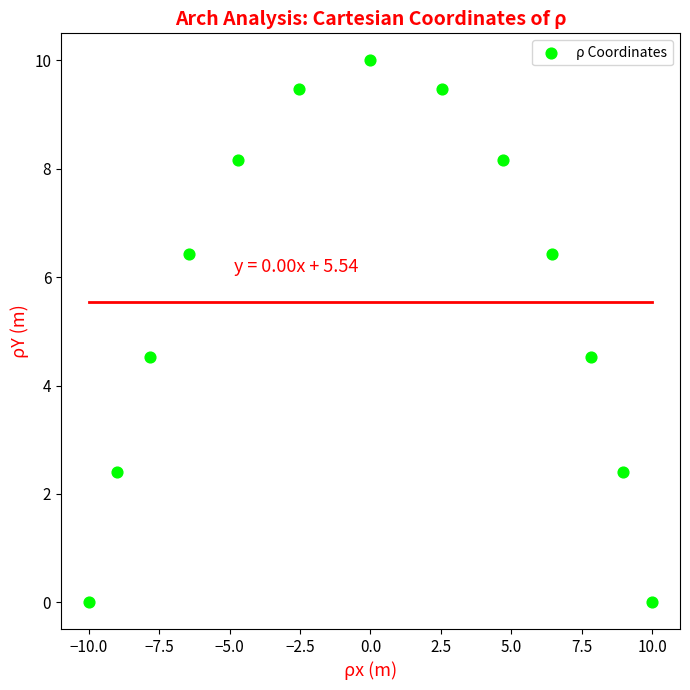

What is the range of Y values (max minus min)?

10.0